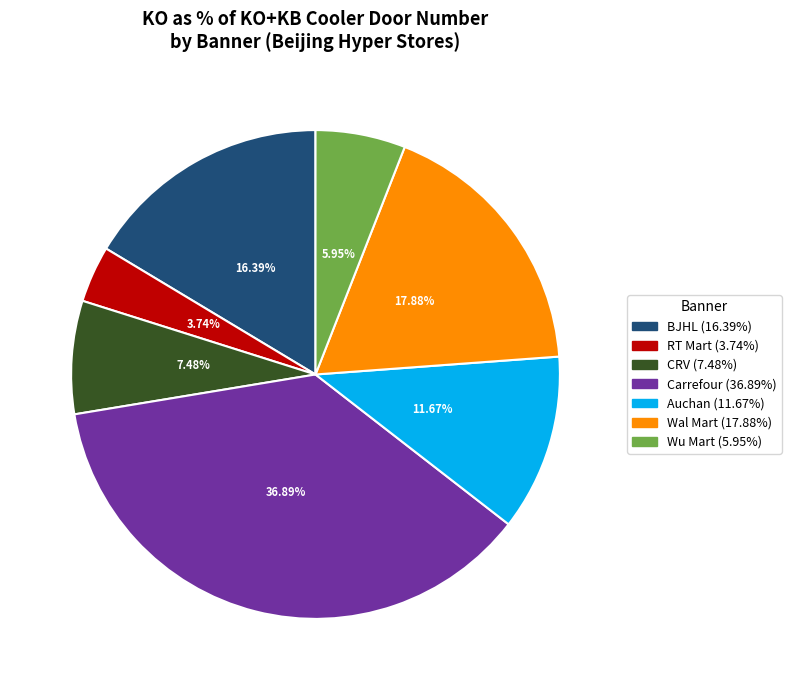

To the nearest percent, what is the difference between the Auchan and Wal Mart slice percentages?

6%